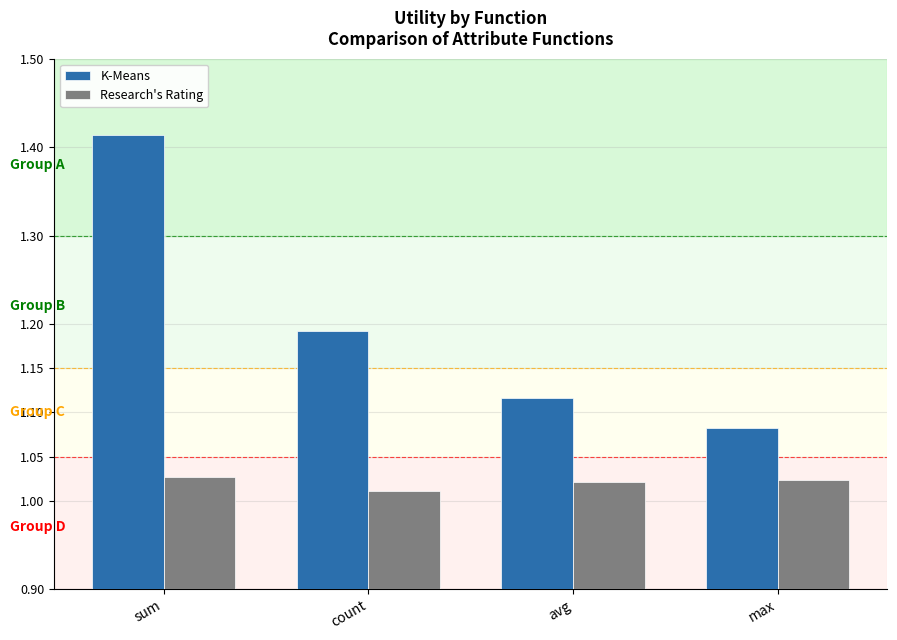

How many distinct data groups are displayed?

2